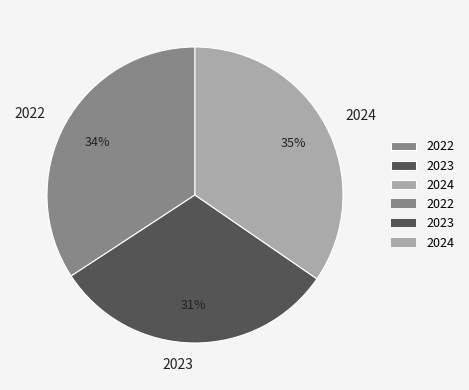

Combined, do 2022 and 2023 account for over 50%?

Yes